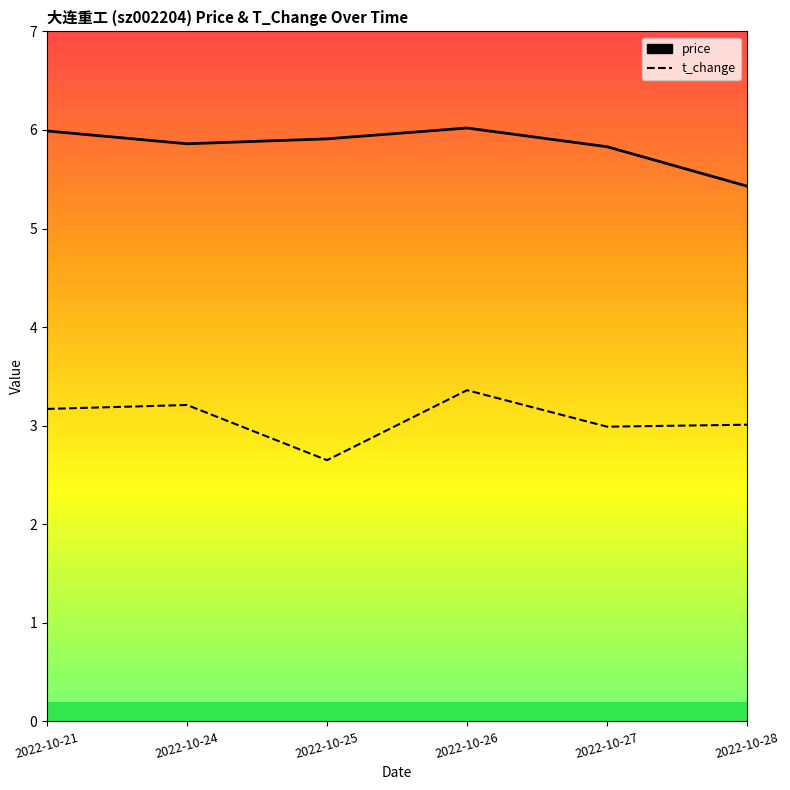

The value of price at 2022-10-21 is 3.8. True or false?

False